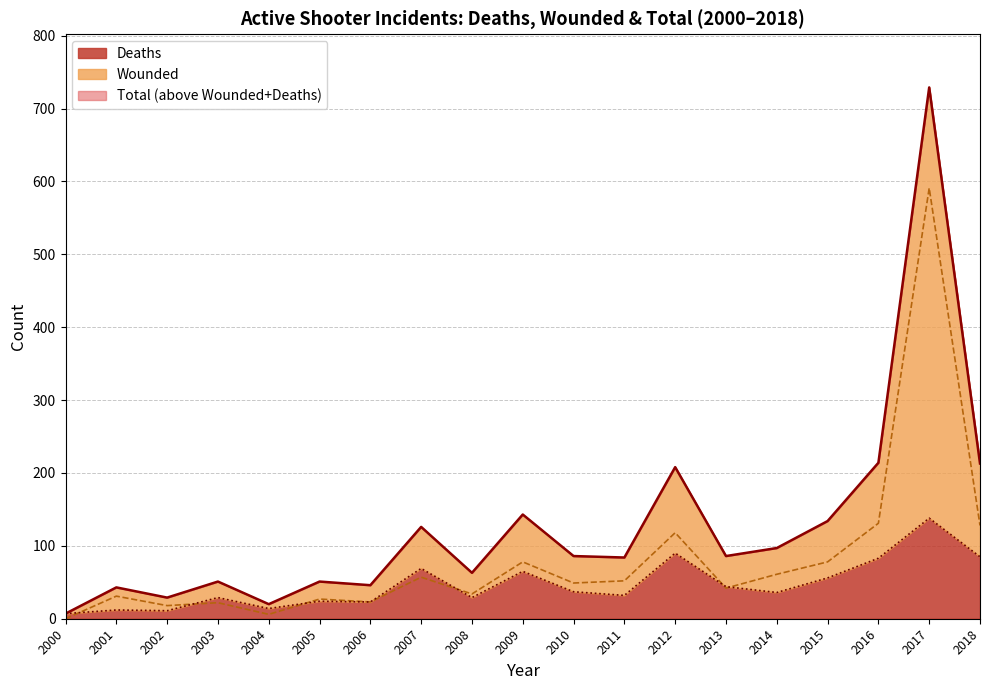

Reading left to right, what are all the values shown in this chart?

Deaths: 2000=7	2001=12	2002=11	2003=29	2004=14	2005=24	2006=23	2007=69	2008=29	2009=65	2010=37	2011=32	2012=90	2013=44	2014=36	2015=56	2016=83	2017=138	2018=85
Wounded: 2000=0	2001=31	2002=18	2003=22	2004=6	2005=27	2006=23	2007=57	2008=34	2009=78	2010=49	2011=52	2012=118	2013=42	2014=61	2015=78	2016=131	2017=591	2018=128
Total: 2000=7	2001=43	2002=29	2003=51	2004=20	2005=51	2006=46	2007=126	2008=63	2009=143	2010=86	2011=84	2012=208	2013=86	2014=97	2015=134	2016=214	2017=729	2018=213